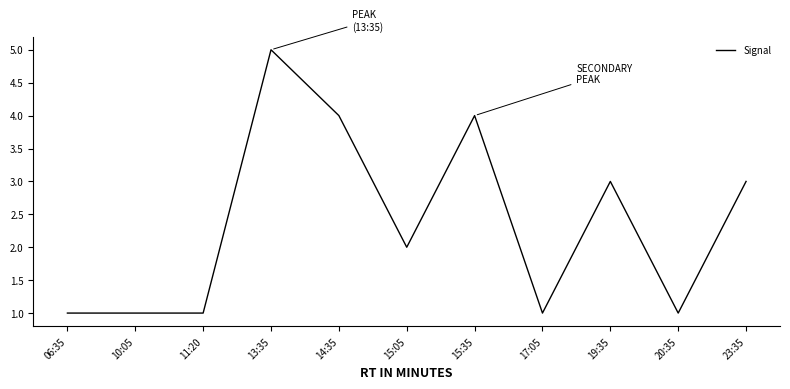

What position from the right is 23:35?

1